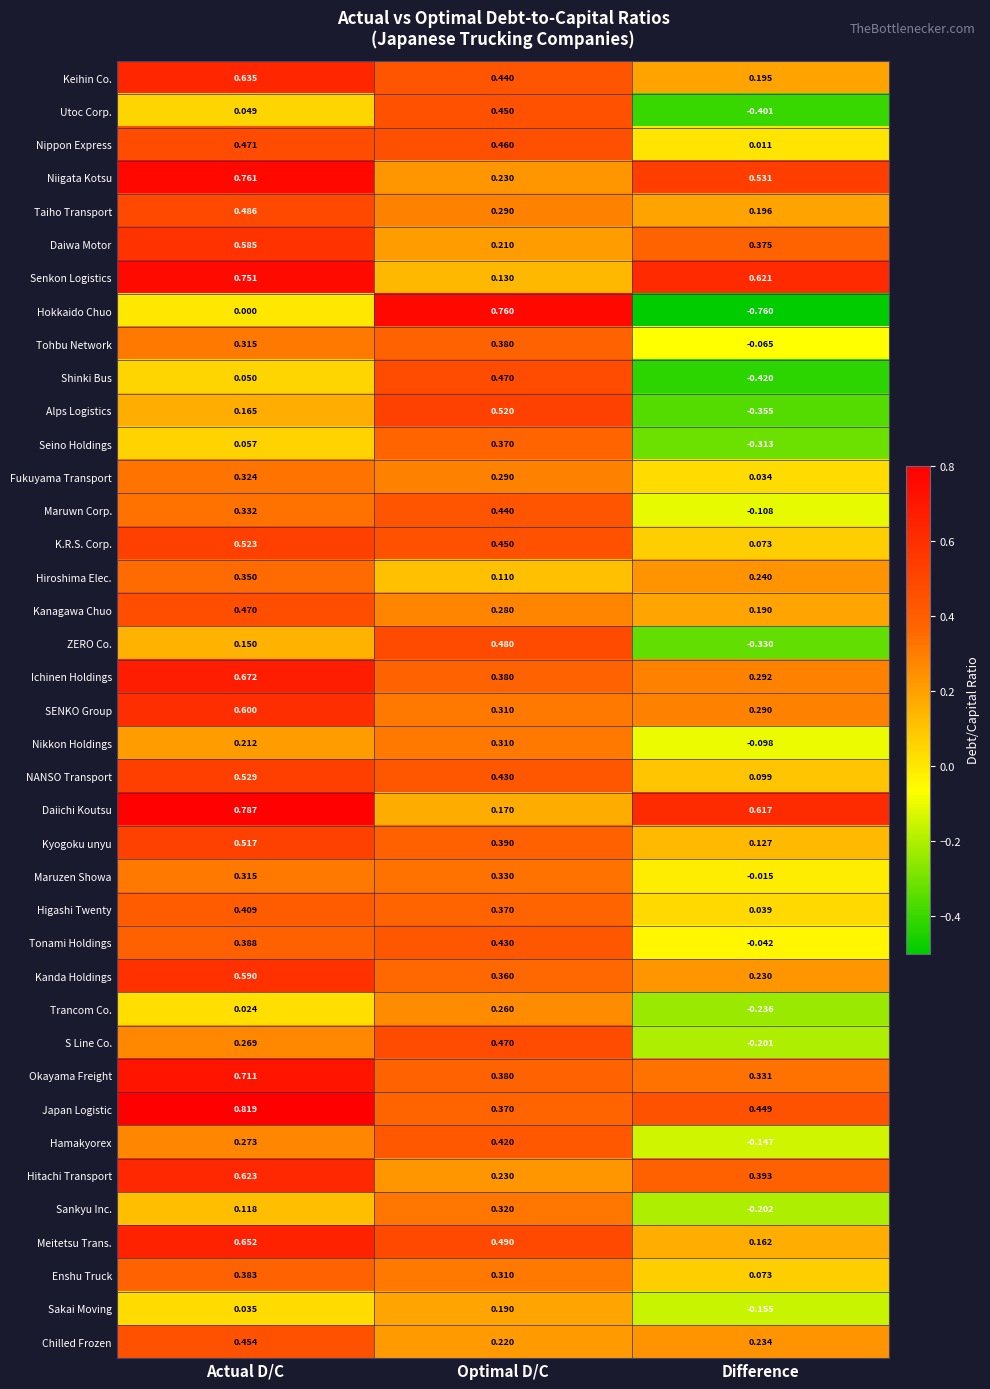

List the labels in order of Ichinen Holdings value, largest first.

Actual D/C, Optimal D/C, Difference